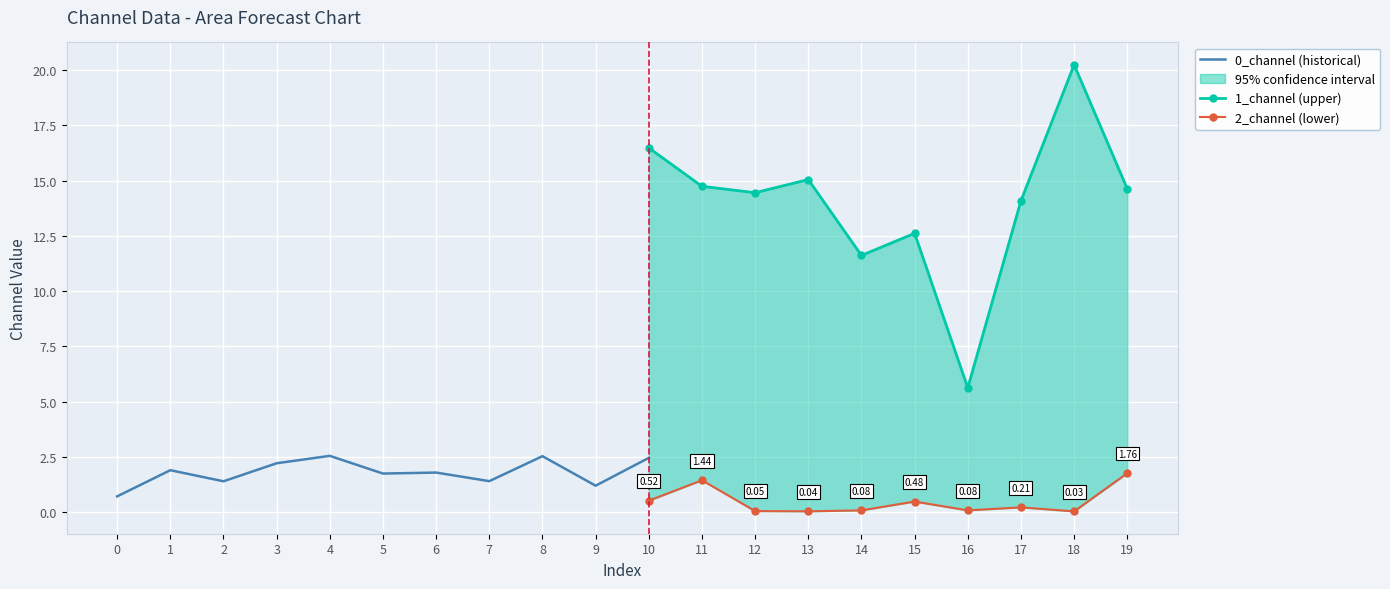

What is the sum of the 0_channel values at 3 and 5?

4.0